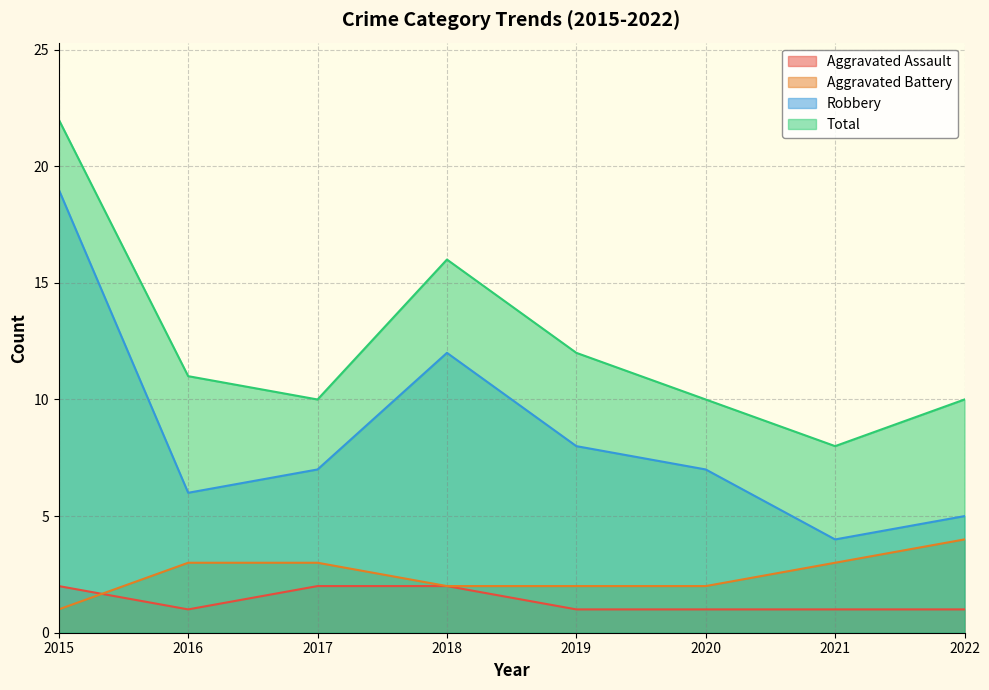

The Aggravated Battery series shows 5 at 2016. True or false?

False